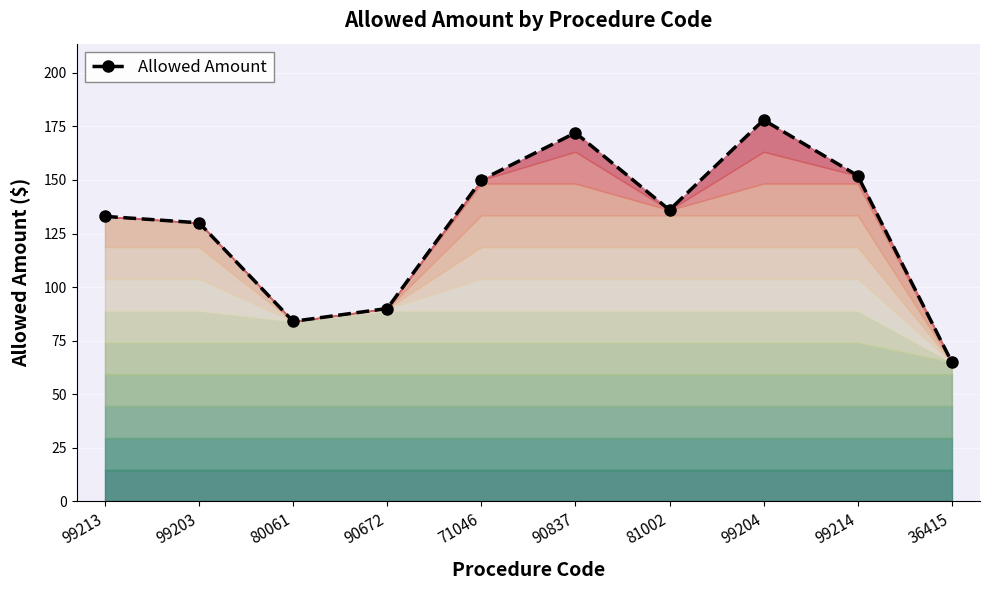

List the labels in order of value, largest first.

99204, 90837, 99214, 71046, 81002, 99213, 99203, 90672, 80061, 36415